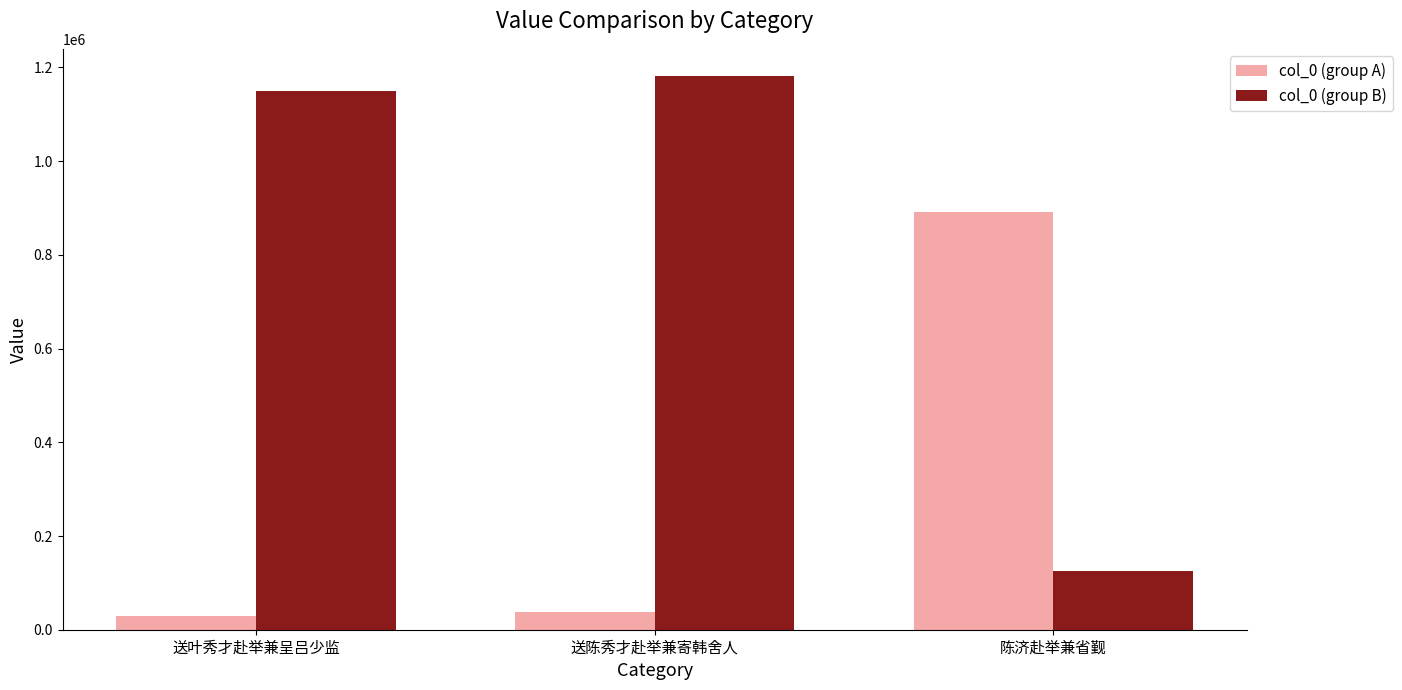

Reading left to right, extract all data points from this chart.

col_0 (group A): 送叶秀才赴举兼呈吕少监=29627	送陈秀才赴举兼寄韩舍人=37445	陈济赴举兼省觐=892426
col_0 (group B): 送叶秀才赴举兼呈吕少监=1150087	送陈秀才赴举兼寄韩舍人=1180594	陈济赴举兼省觐=125105